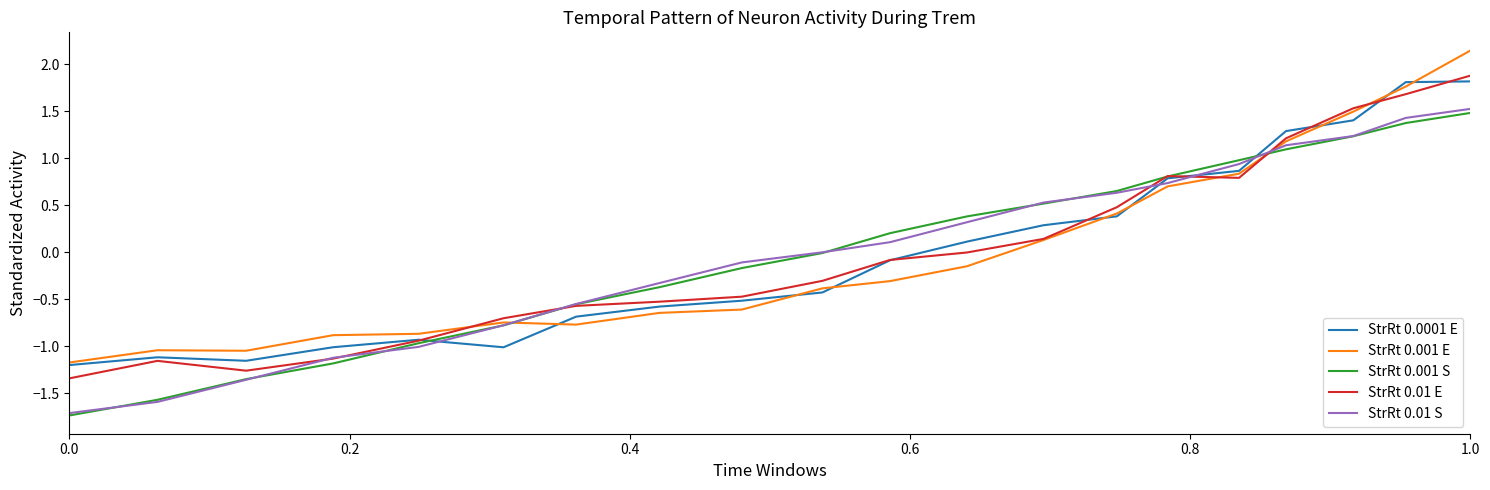

What is the smallest value displayed?

-1.7